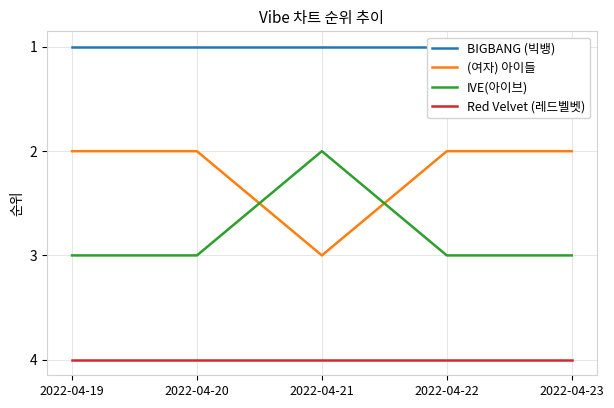

True or false: Red Velvet (레드벨벳) has more than 2 interior local peaks.

False